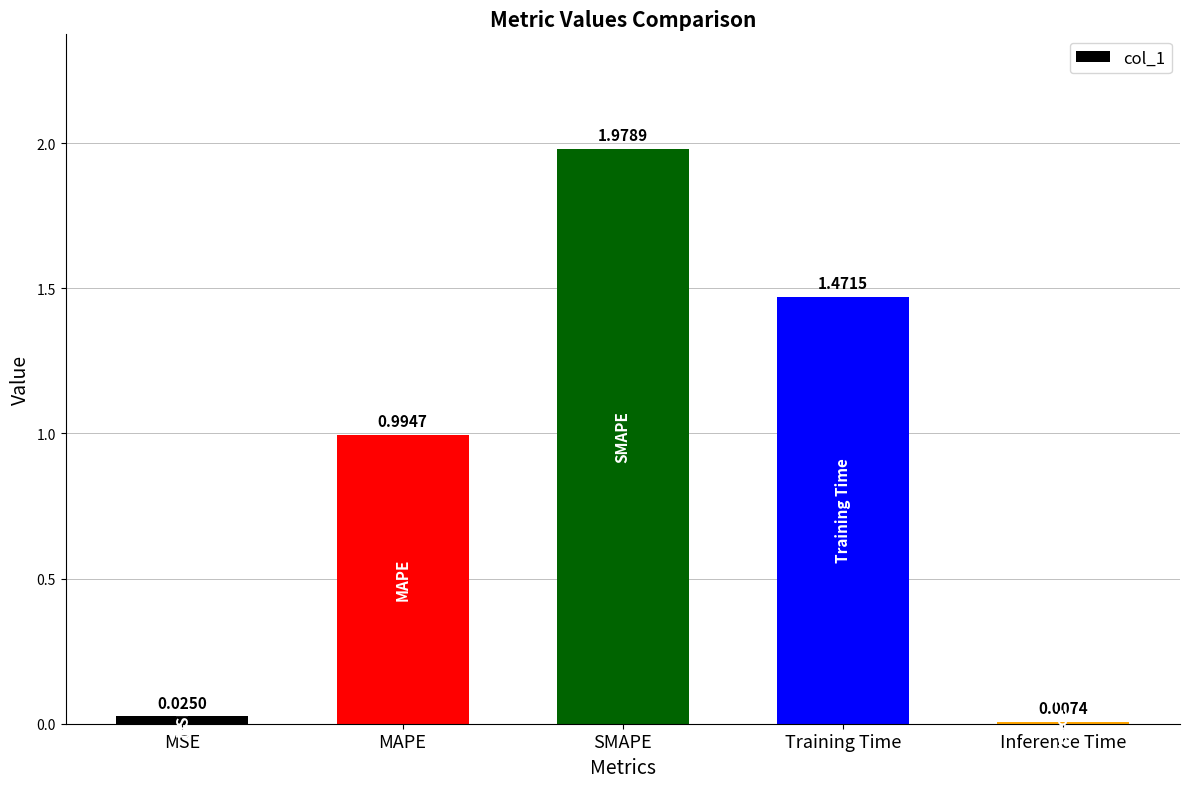

List the labels in order of value, smallest first.

Inference Time, MSE, MAPE, Training Time, SMAPE